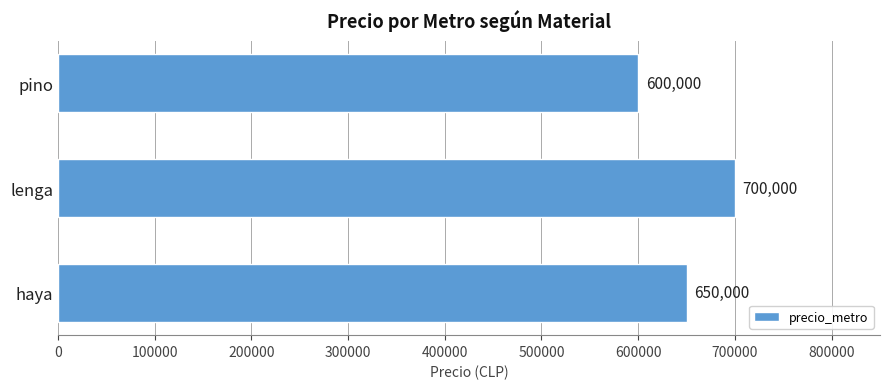

Reading top to bottom, what are all the values shown in this chart?

600000	700000	650000